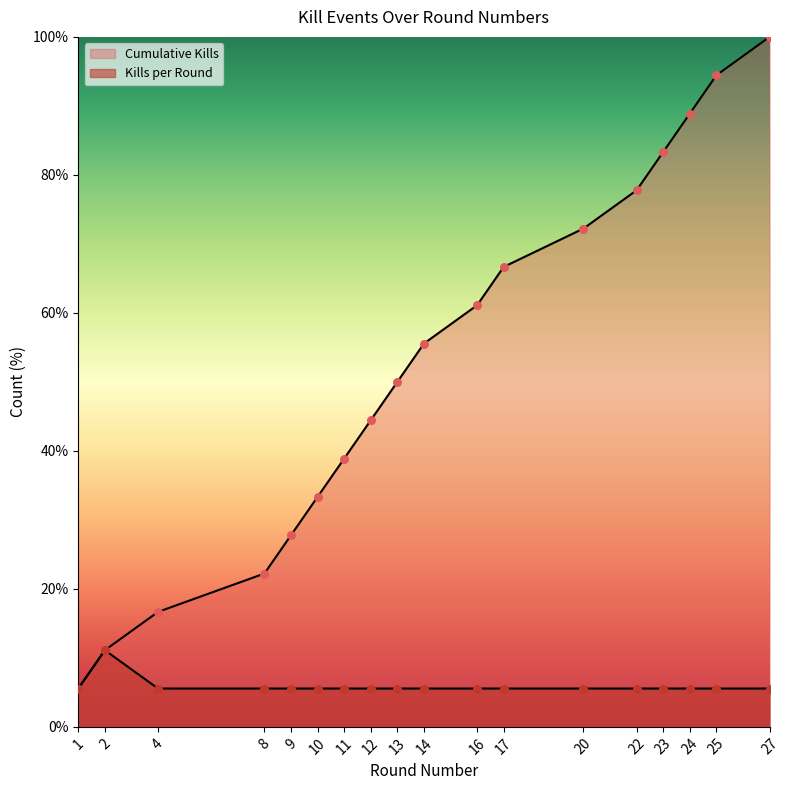

Which series reaches the minimum Y coordinate?

Kills per Round